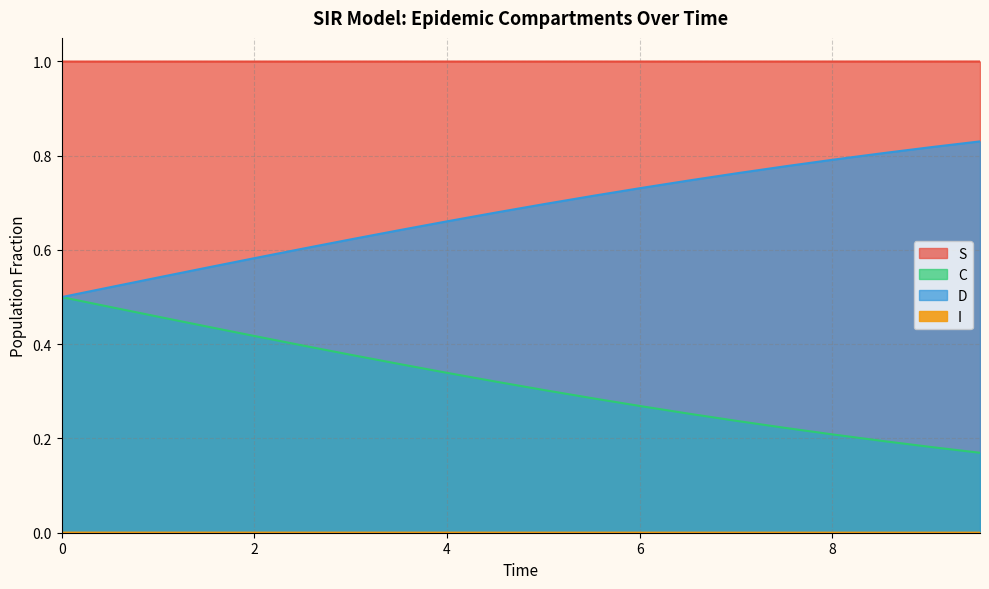

What is the label of the 15th point from the left?

7.023411371237458